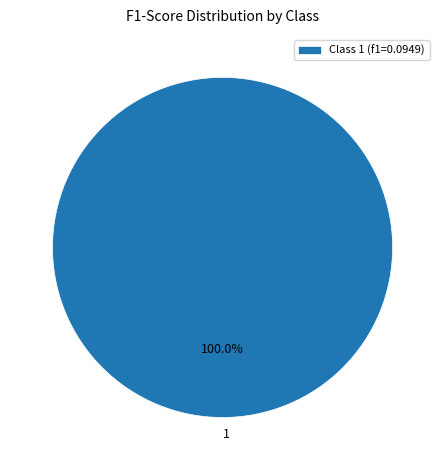

Is there any slice that represents more than half of the pie?

Yes